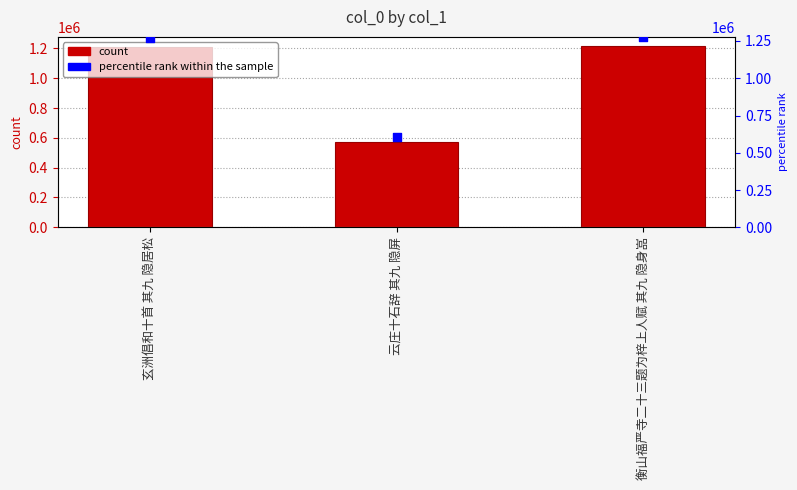

At how many categories does at least one series exceed 882492?

2